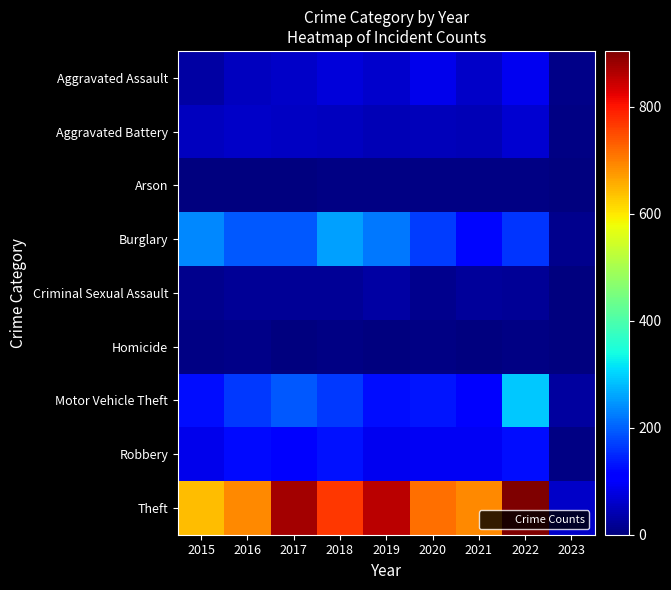

At 2021, list the series in order from largest to smallest.

Theft, Burglary, Motor Vehicle Theft, Robbery, Aggravated Assault, Aggravated Battery, Criminal Sexual Assault, Arson, Homicide